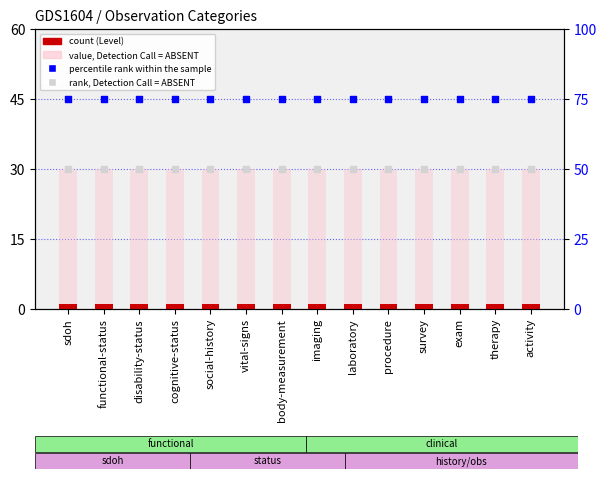

At which category is the sum across all series the highest?

sdoh